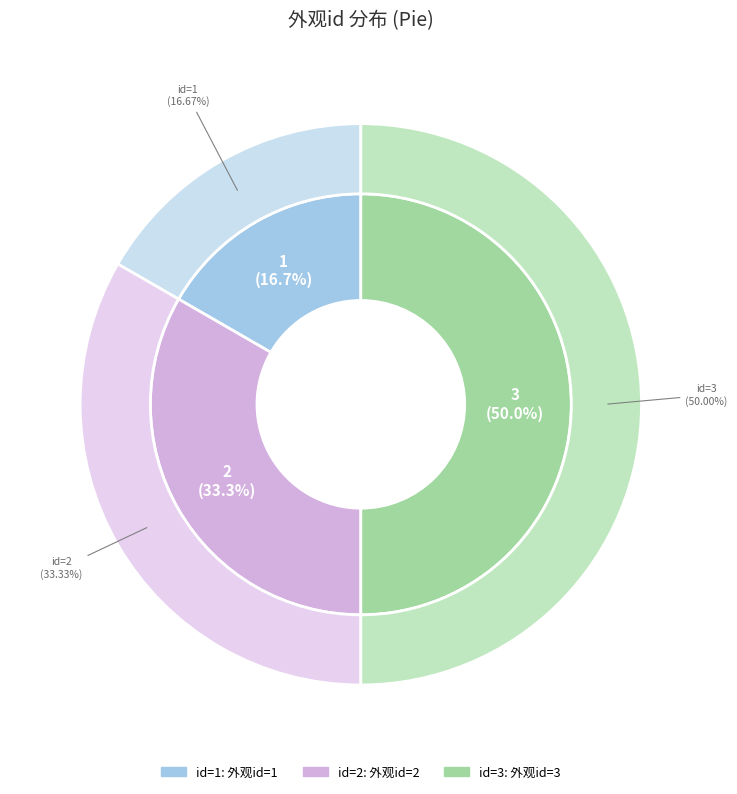

Does any single category account for the majority?

No